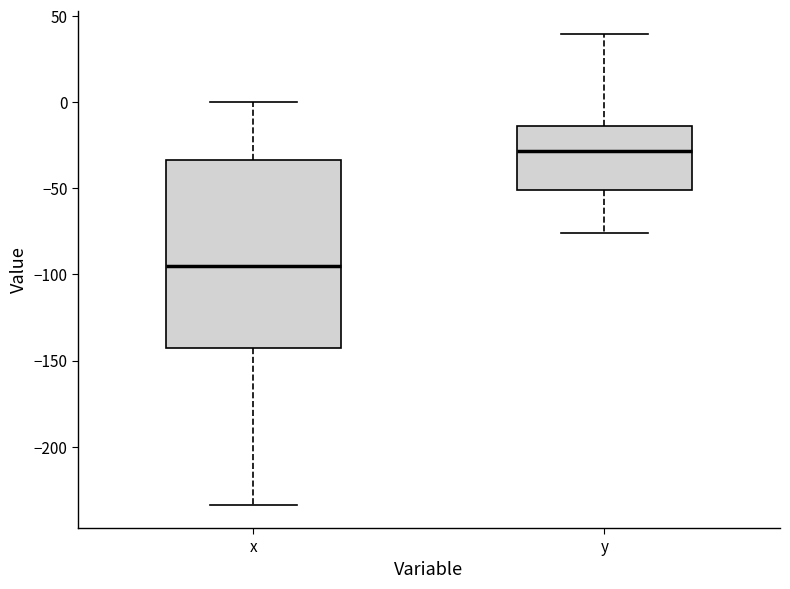

Reading left to right, read every box against the y-axis: the position of its median line, the range the box covers, and the ends of its whiskers. The values are not printed on the chart, so give them approximately, as read against the axis.

x: median -95, box -145 to -35, whiskers -235 to 0
y: median -30, box -50 to -15, whiskers -75 to 40